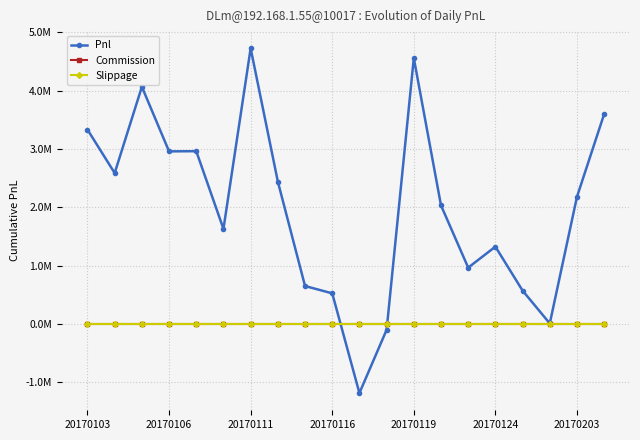

After their last crossing, which series has the higher values: Pnl or Commission?

Pnl